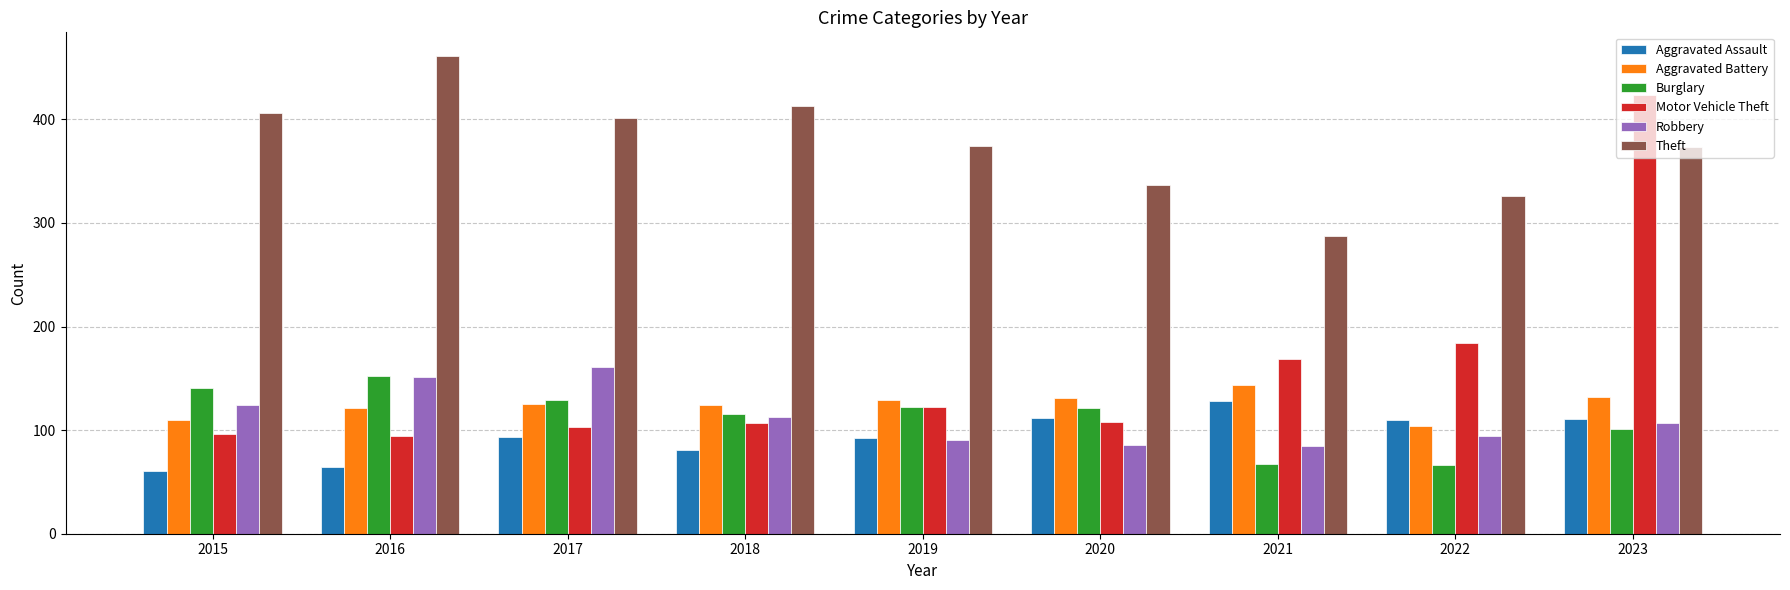

What is the value of the Burglary bar at the 7th from the left?

67